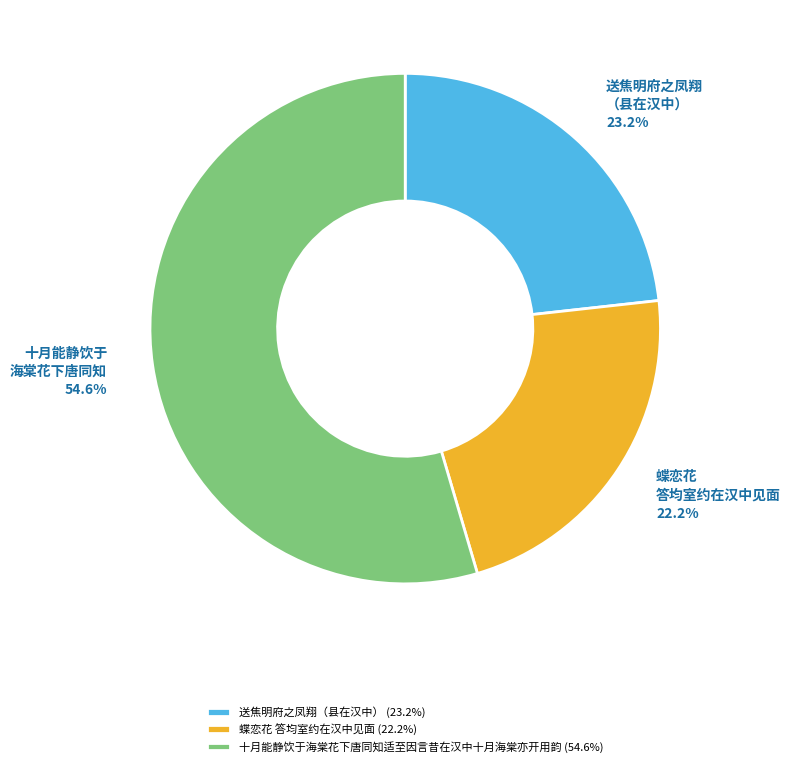

To the nearest percent, what percentage of the pie is 送焦明府之凤翔（县在汉中）?

23%